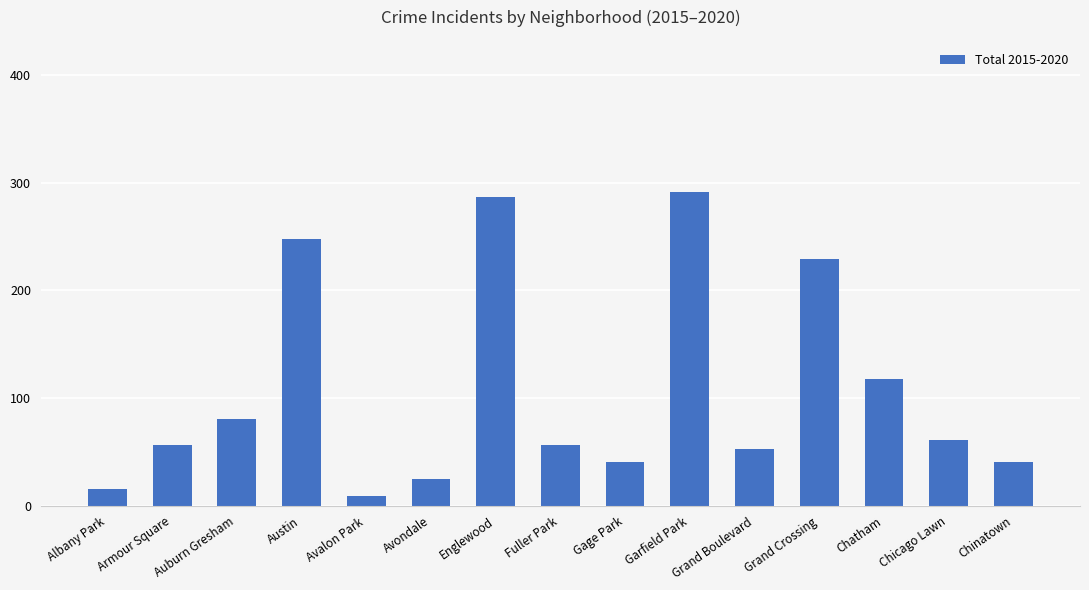

How many values are below 56?

6